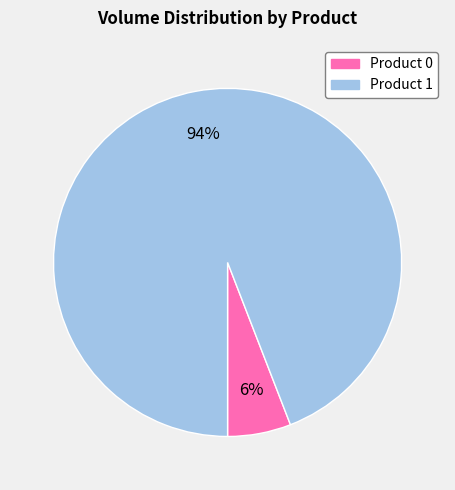

Which category has the biggest portion of the pie?

Product 1